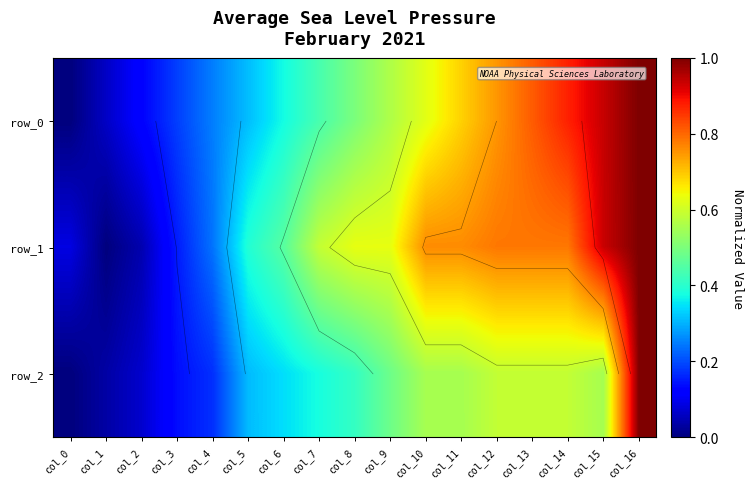

At which category is the sum across all series the highest?

col_16